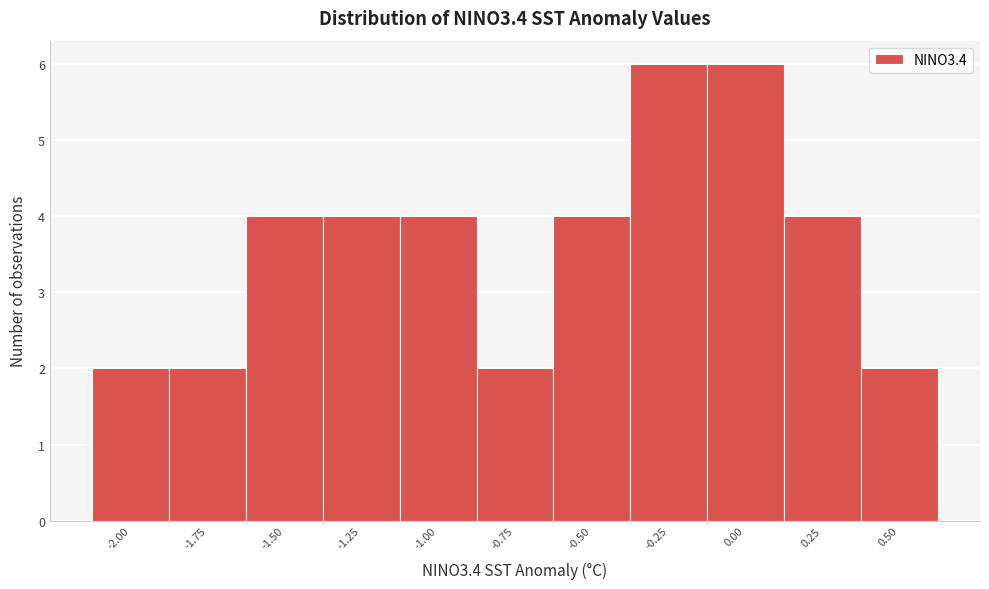

Reading left to right, list all the values displayed in this chart.

-2.00=2	-1.75=2	-1.50=4	-1.25=4	-1.00=4	-0.75=2	-0.50=4	-0.25=6	0.00=6	0.25=4	0.50=2